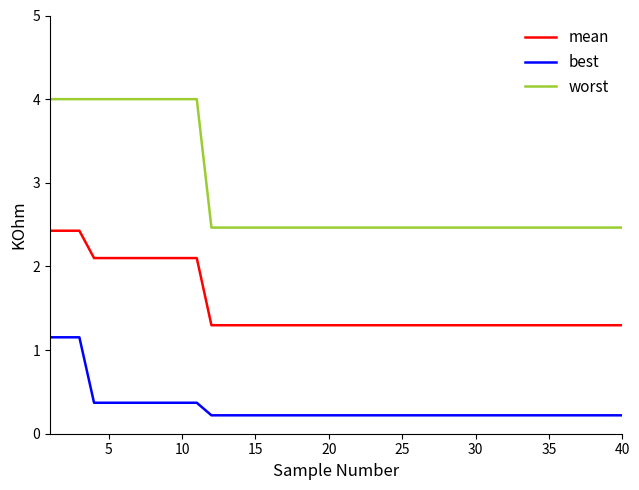

Which series has the largest total across all categories?

worst